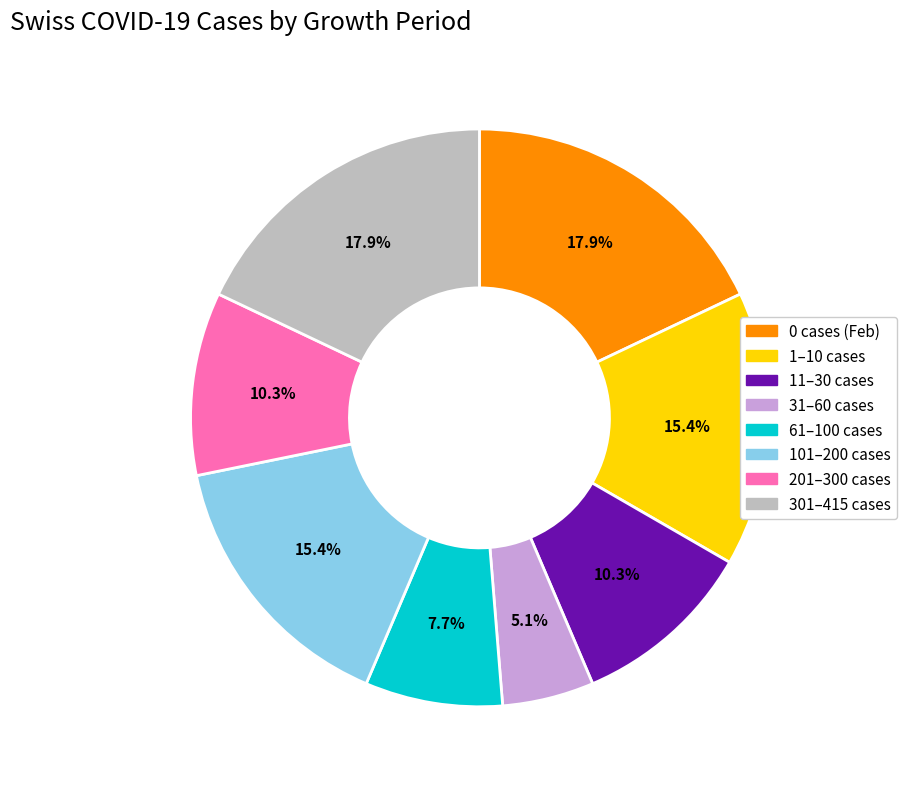

How many segments does this pie chart have?

8